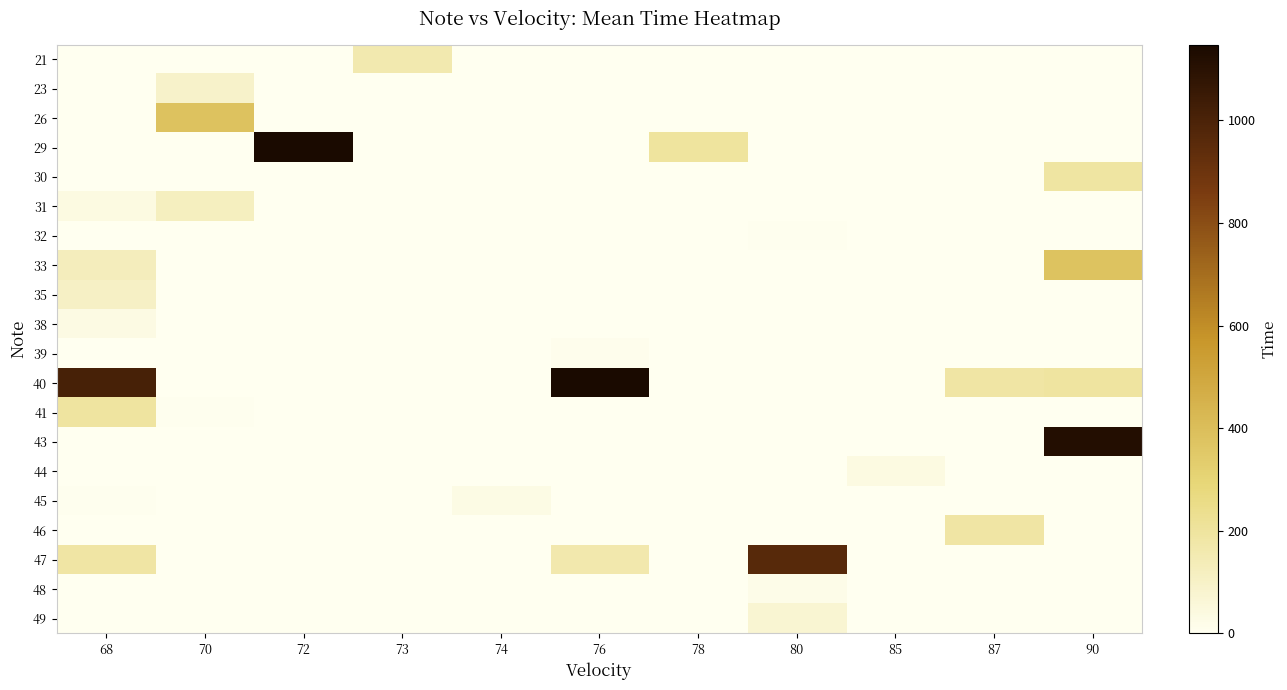

At how many categories does at least one series exceed 773?

5